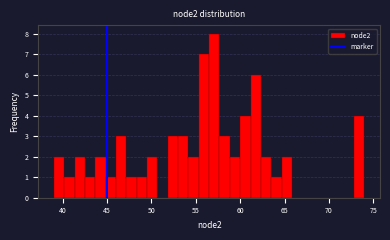

Around what value on the x-axis is the tallest bar? Give the approximate position of its centre, as read against the axis.

57.0